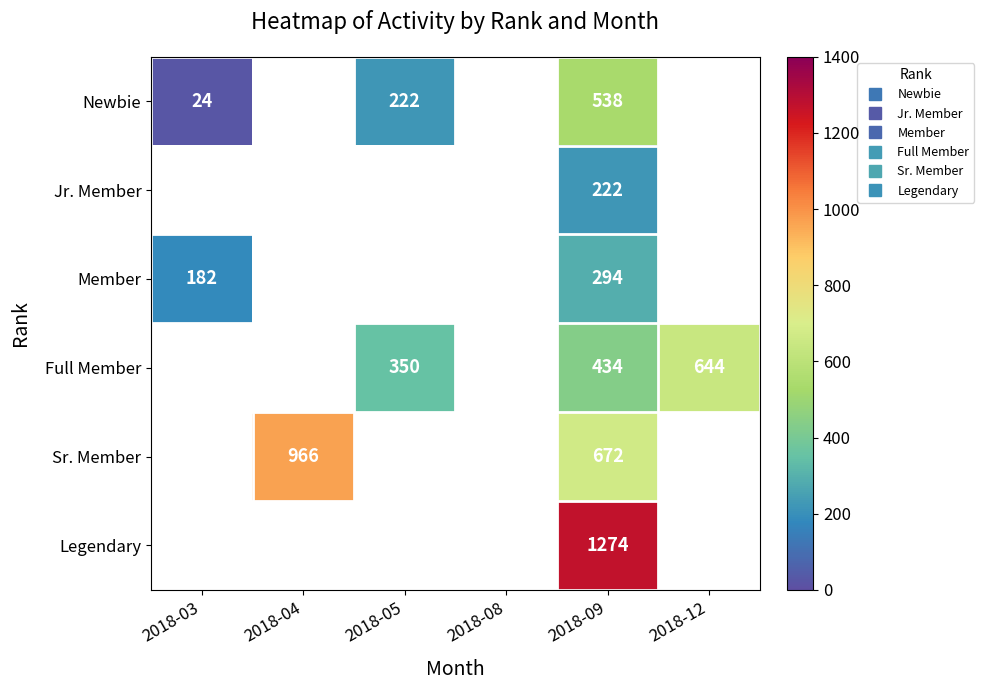

How many distinct data groups are displayed?

6